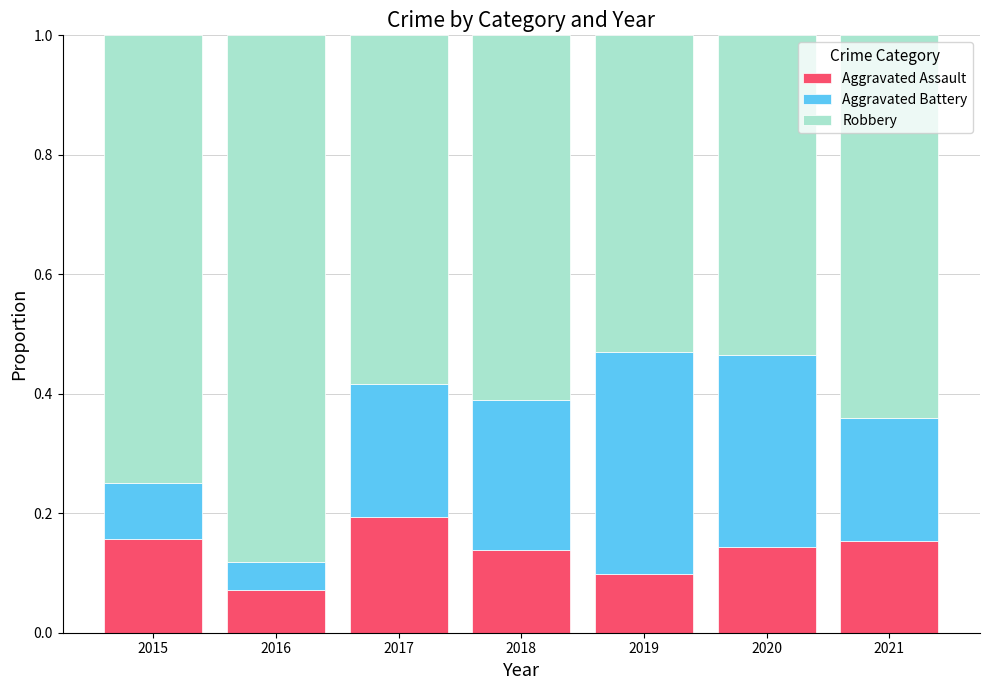

Which category has the highest value in the Aggravated Assault series?

2017